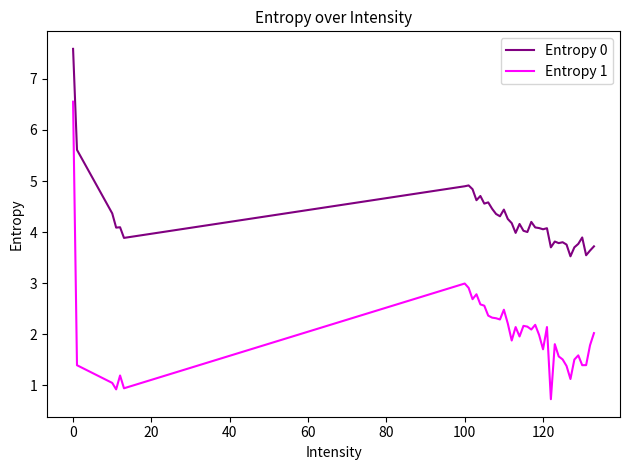

List the series in order of their overall mean, highest first.

Entropy 0, Entropy 1